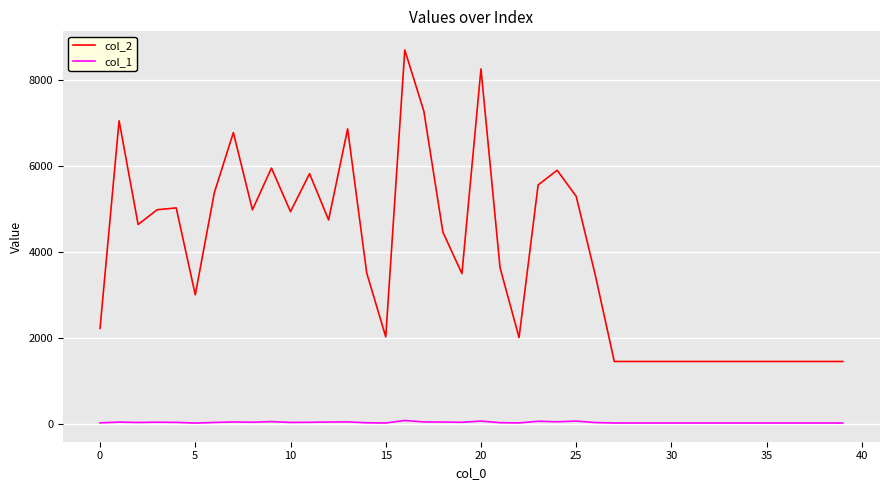

What is the maximum value shown in the chart?

8695